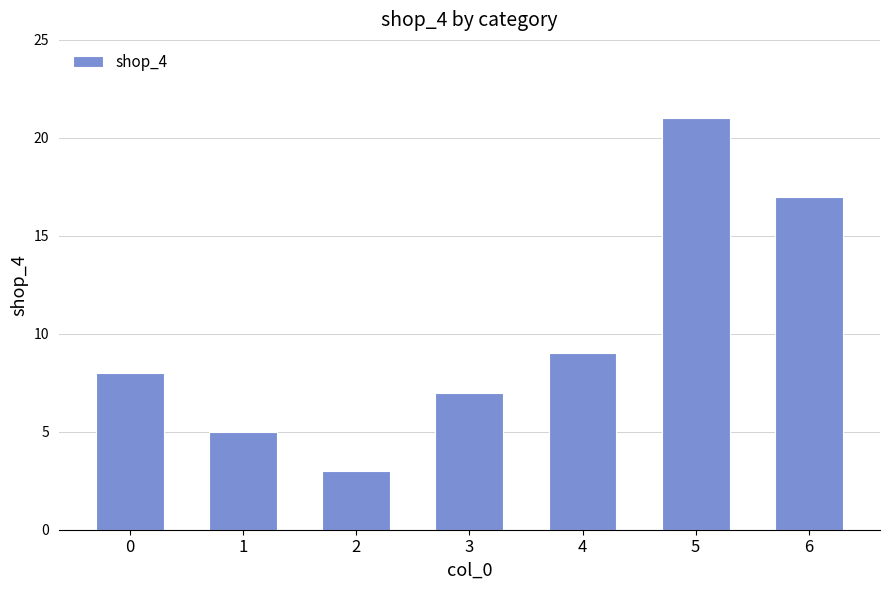

List the labels in order of value, largest first.

5, 6, 4, 0, 3, 1, 2